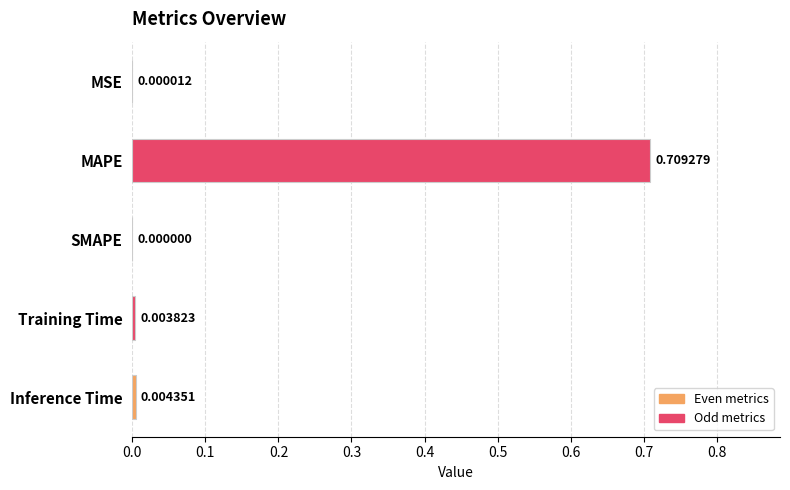

Where is the data nearest to the value 0?

SMAPE